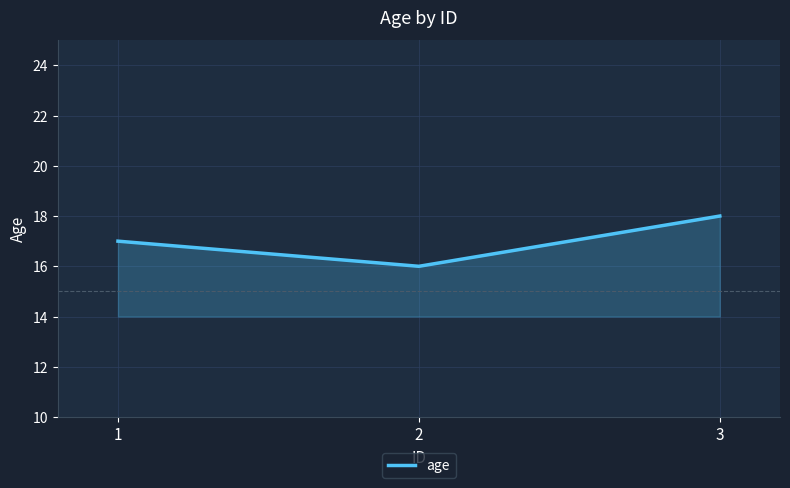

The value at 3 is 10. True or false?

False